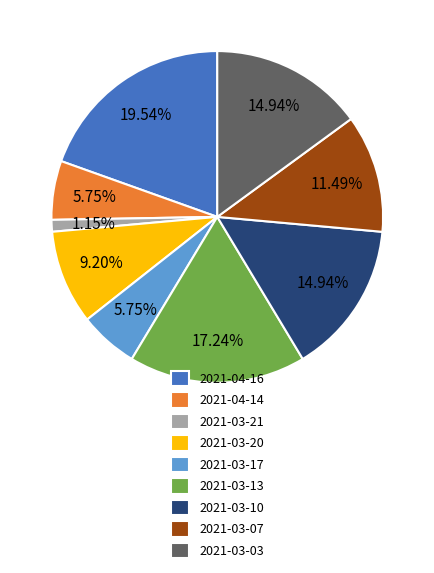

The 2021-03-17 slice represents 15% of the pie. True or false?

False